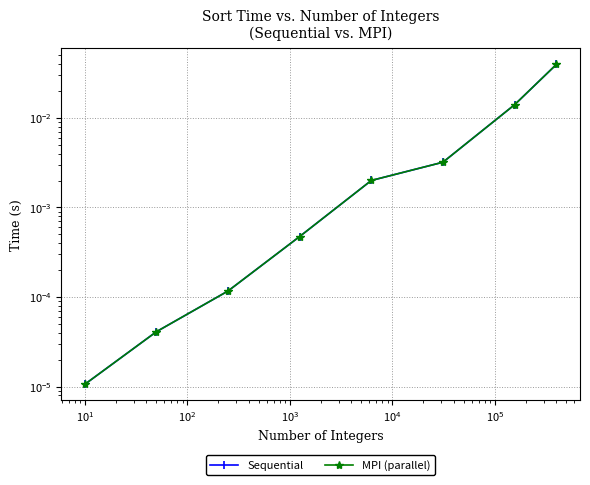

True or false: Sequential and MPI (parallel) cross at least once.

False